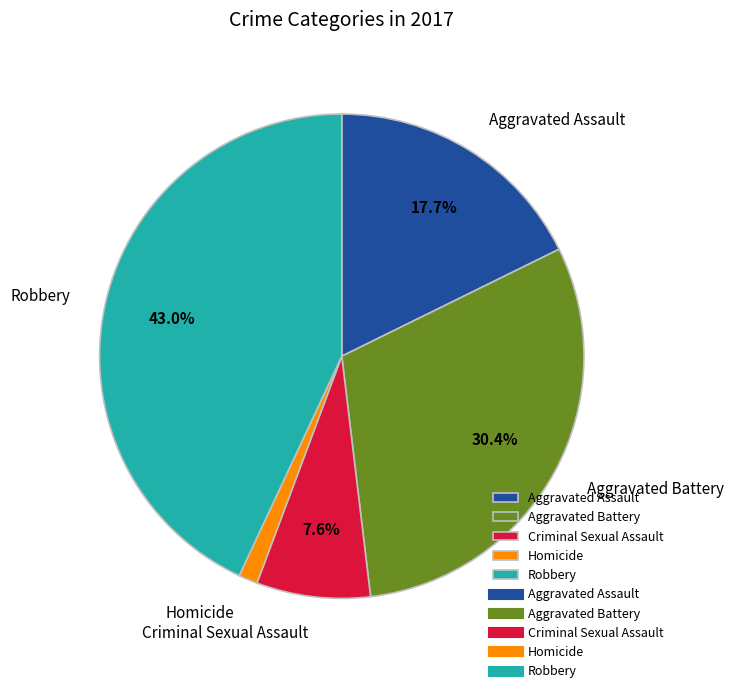

To the nearest percent, what is the average slice percentage?

20%